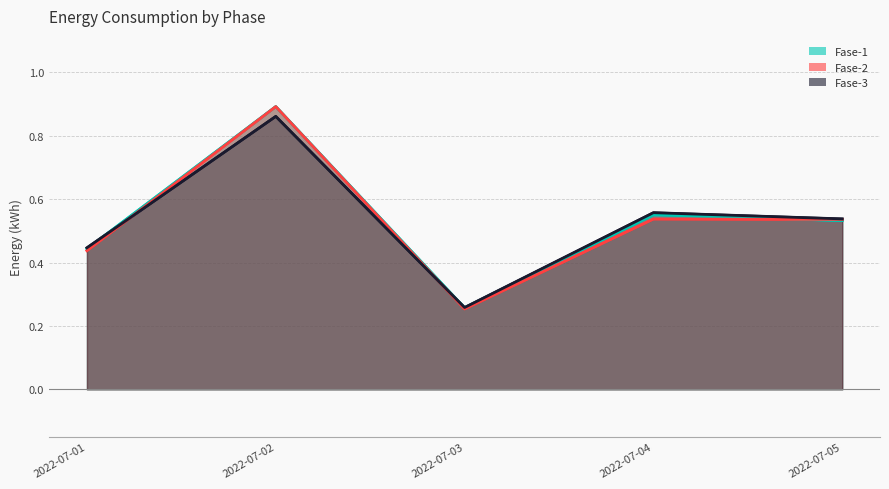

What value does the Fase-3 series have at 2022-07-03?

0.3